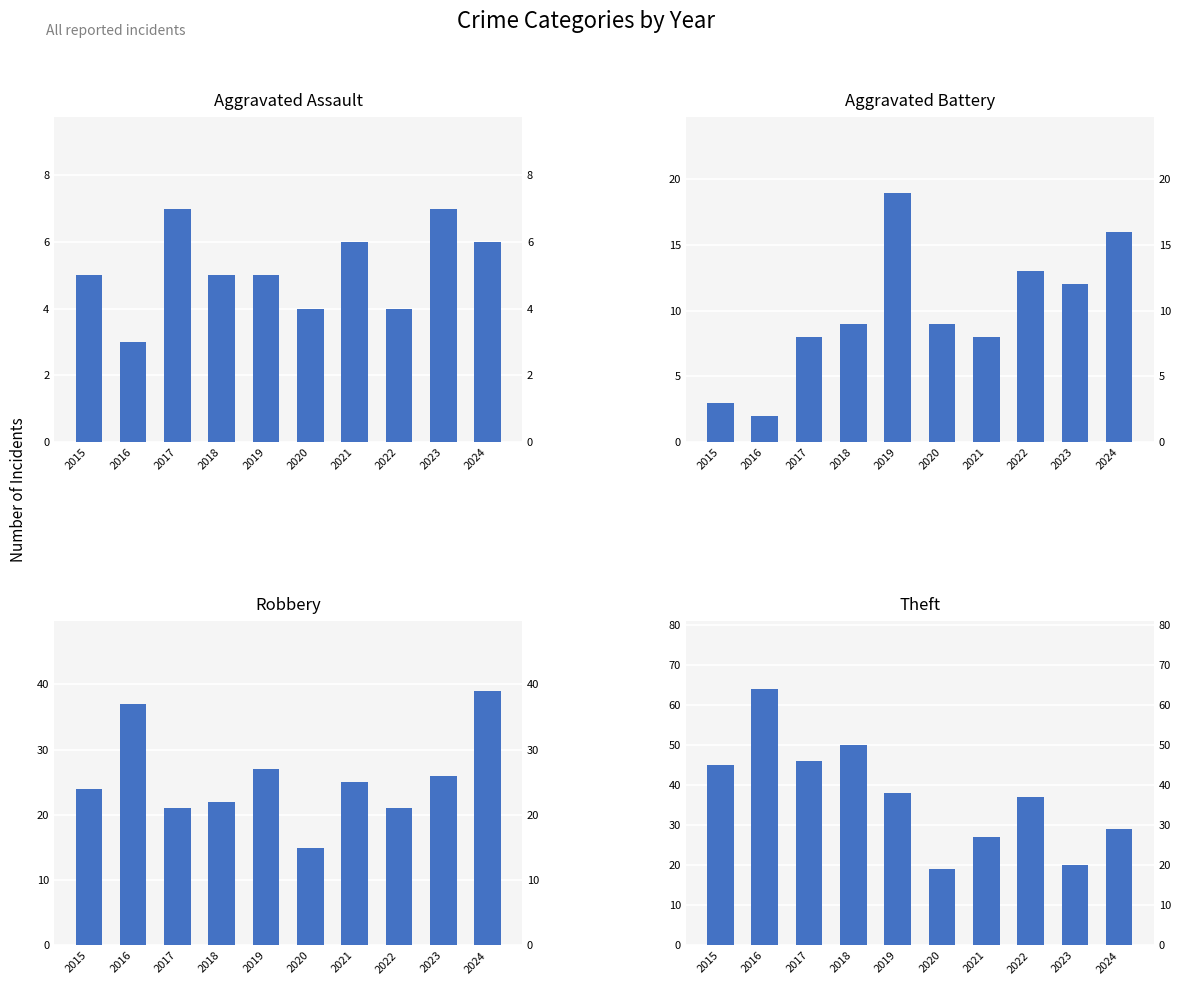

At which label does Aggravated Battery first exceed 9?

2019